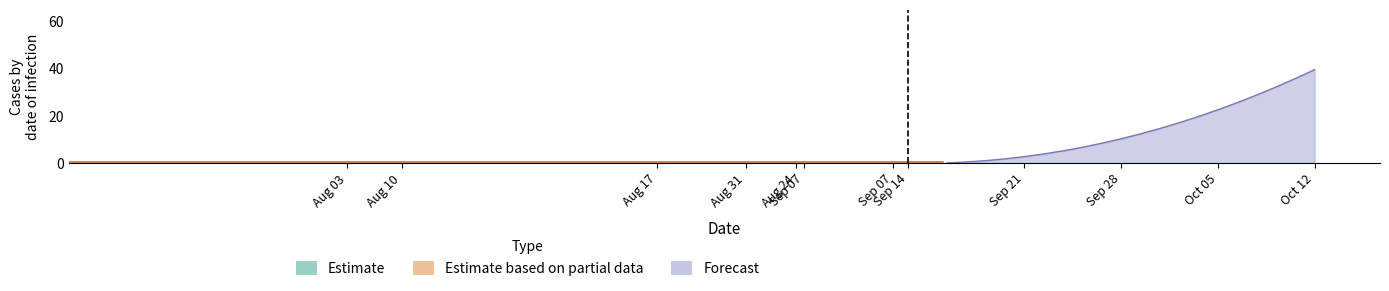

What is the label of the 12th point from the left?

Oct 12